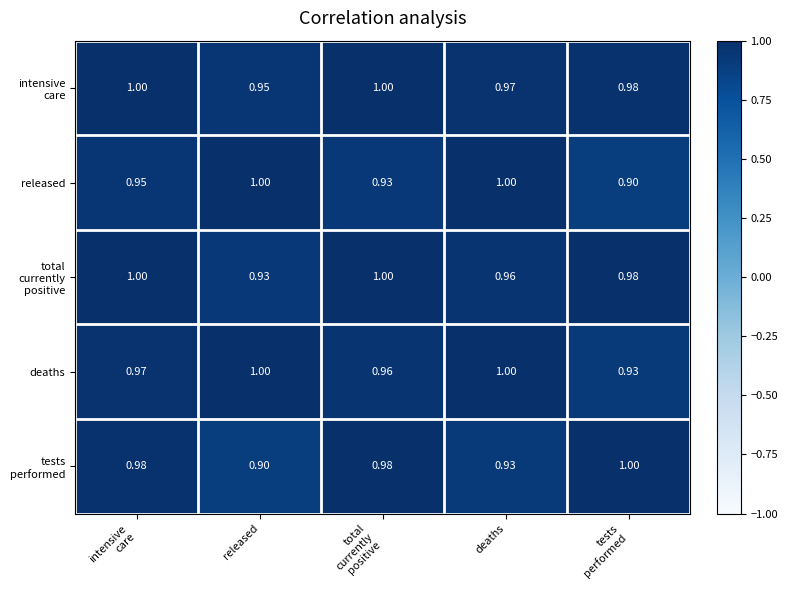

How many distinct data groups are displayed?

5